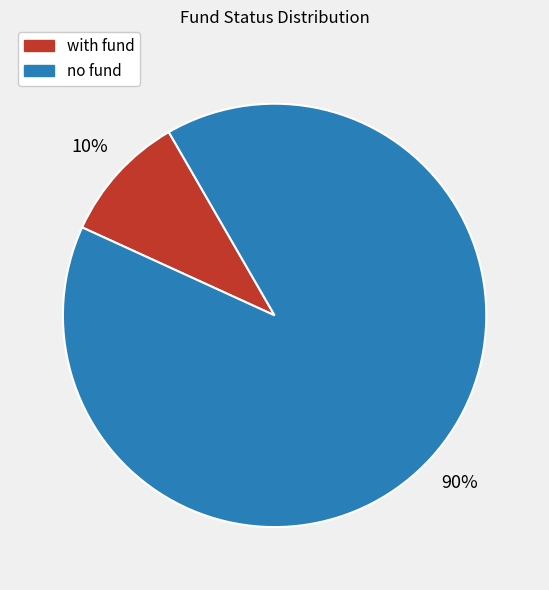

To the nearest percent, what percentage of the pie is with fund?

10%